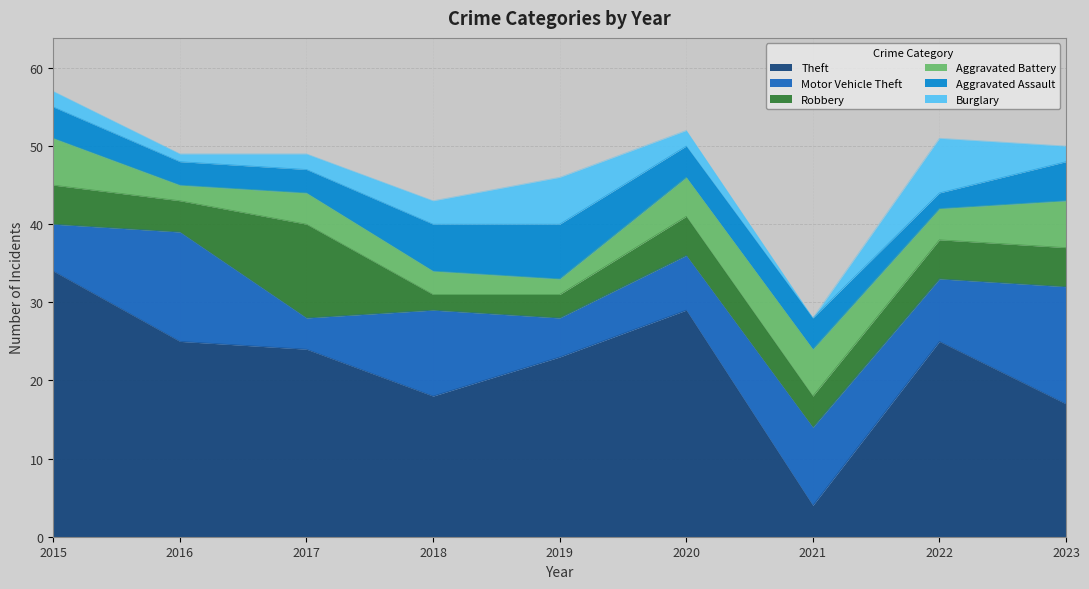

Reading left to right, list all the values displayed in this chart.

Theft: 2015=34	2016=25	2017=24	2018=18	2019=23	2020=29	2021=4	2022=25	2023=17
Motor Vehicle Theft: 2015=6	2016=14	2017=4	2018=11	2019=5	2020=7	2021=10	2022=8	2023=15
Robbery: 2015=5	2016=4	2017=12	2018=2	2019=3	2020=5	2021=4	2022=5	2023=5
Aggravated Battery: 2015=6	2016=2	2017=4	2018=3	2019=2	2020=5	2021=6	2022=4	2023=6
Aggravated Assault: 2015=4	2016=3	2017=3	2018=6	2019=7	2020=4	2021=4	2022=2	2023=5
Burglary: 2015=2	2016=1	2017=2	2018=3	2019=6	2020=2	2021=0	2022=7	2023=2